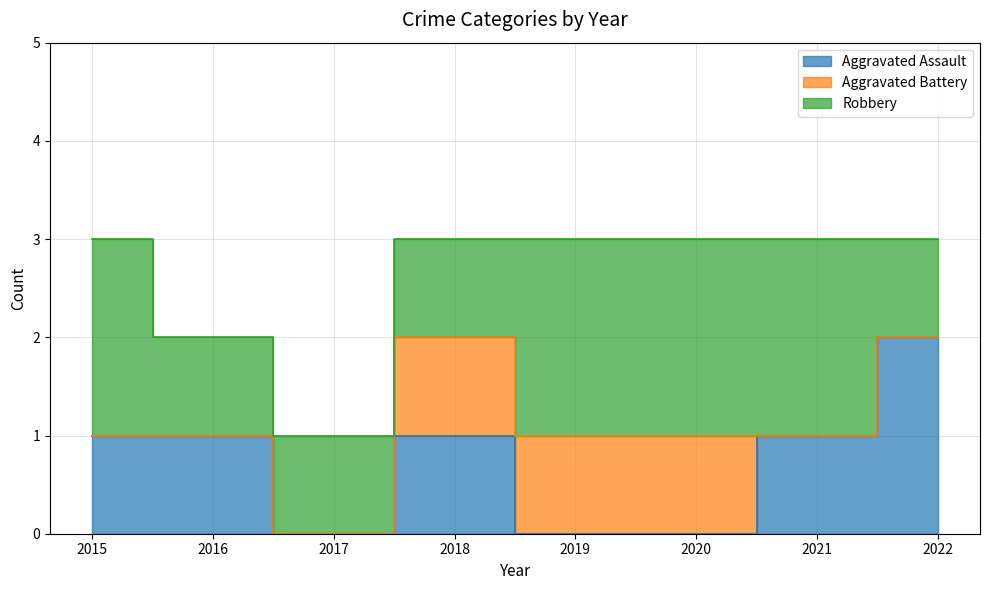

Rank the categories by Aggravated Battery value from highest to lowest.

2018, 2019, 2020, 2015, 2016, 2017, 2021, 2022